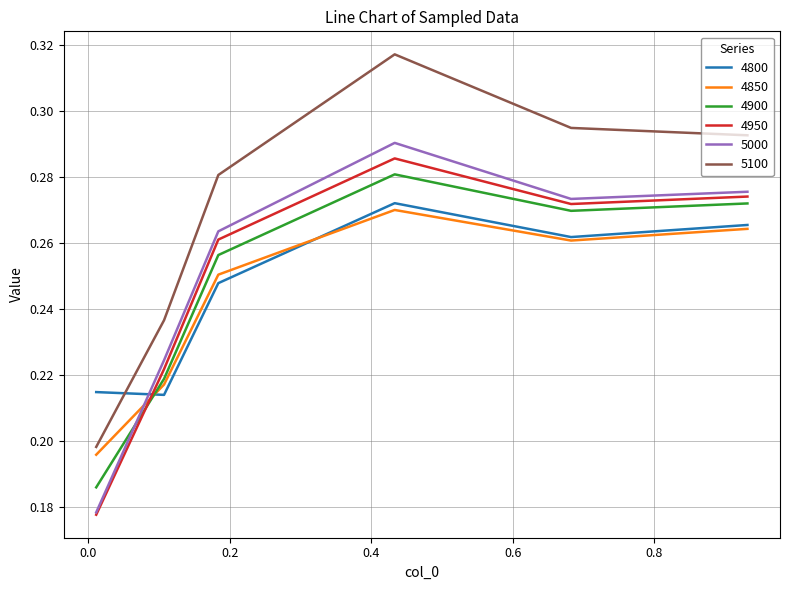

True or false: 4800 and 5100 intersect in this chart.

True